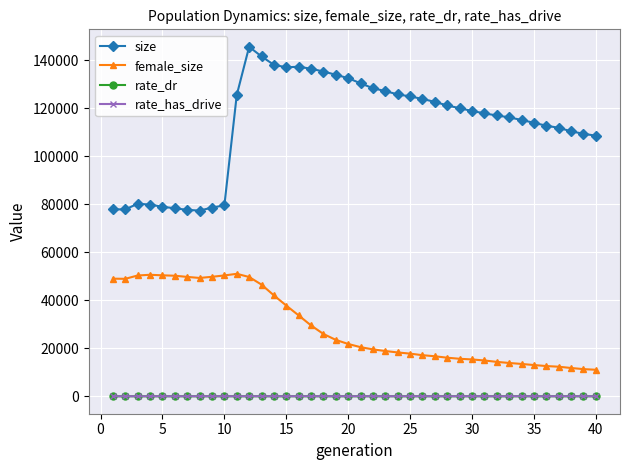

True or false: size and rate_dr cross at least once.

False